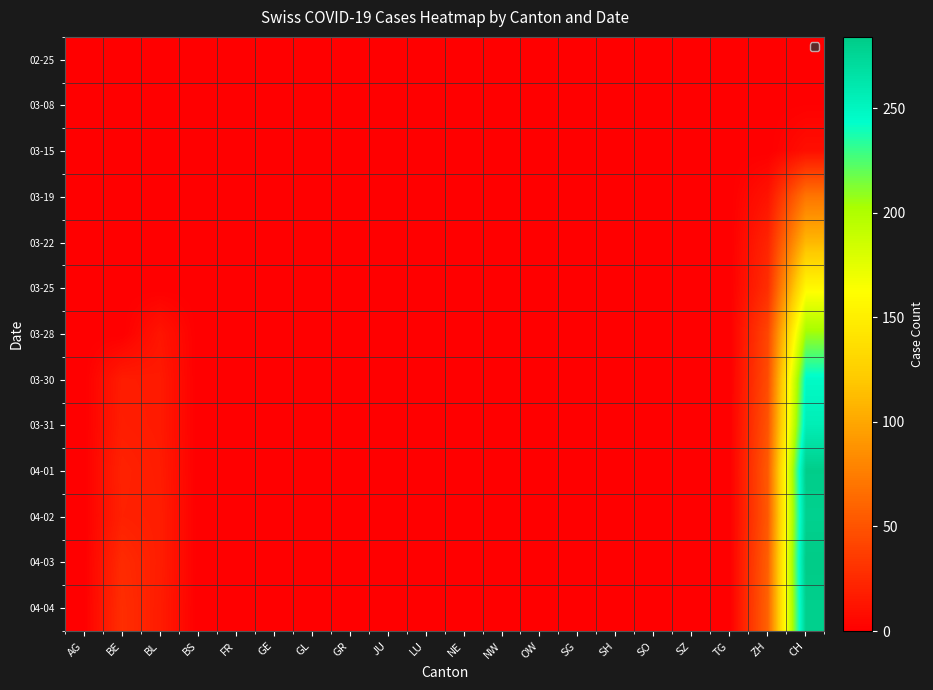

At SZ, list the series in order from largest to smallest.

02-25, 03-08, 03-15, 03-19, 03-22, 03-25, 03-28, 03-30, 03-31, 04-01, 04-02, 04-03, 04-04